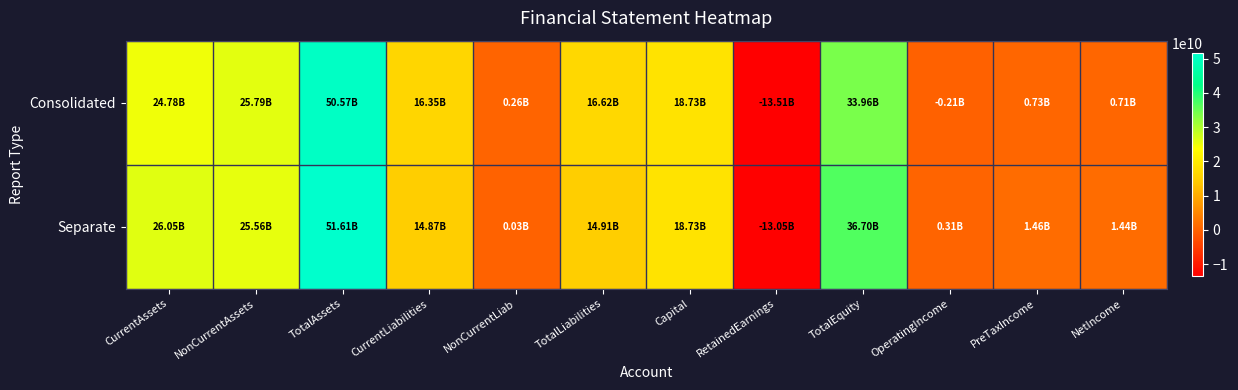

How many categories are shown in the chart?

12